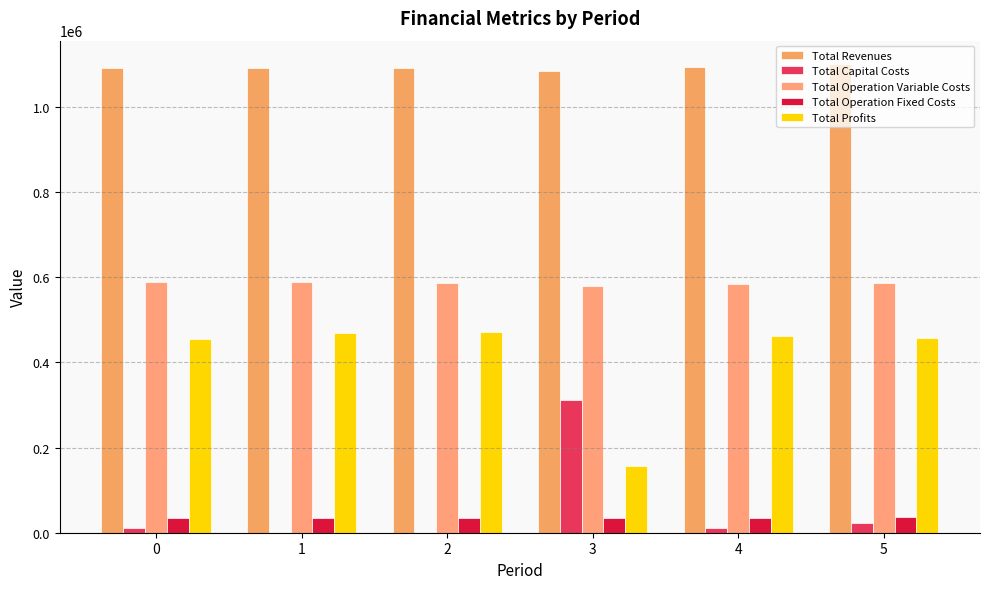

How many values in the Total Operation Variable Costs series exceed 586206?

3